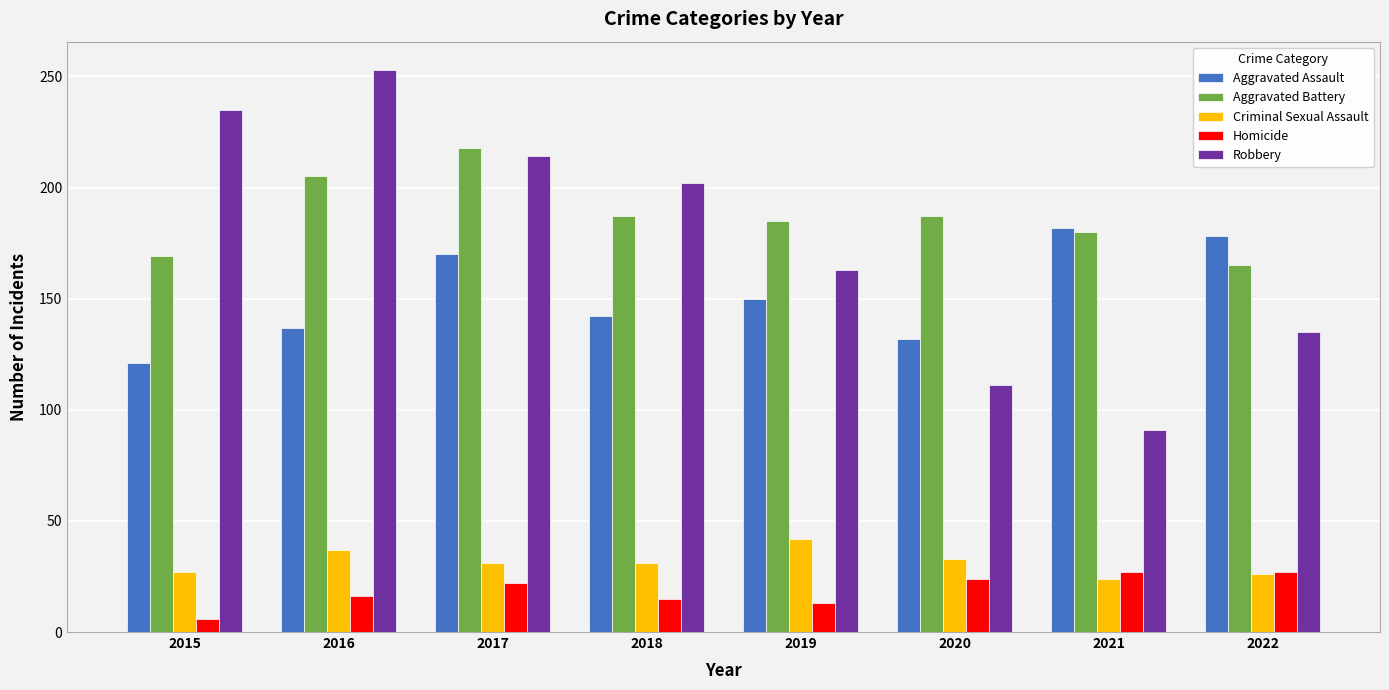

What value does the Aggravated Assault series have at 2020?

132